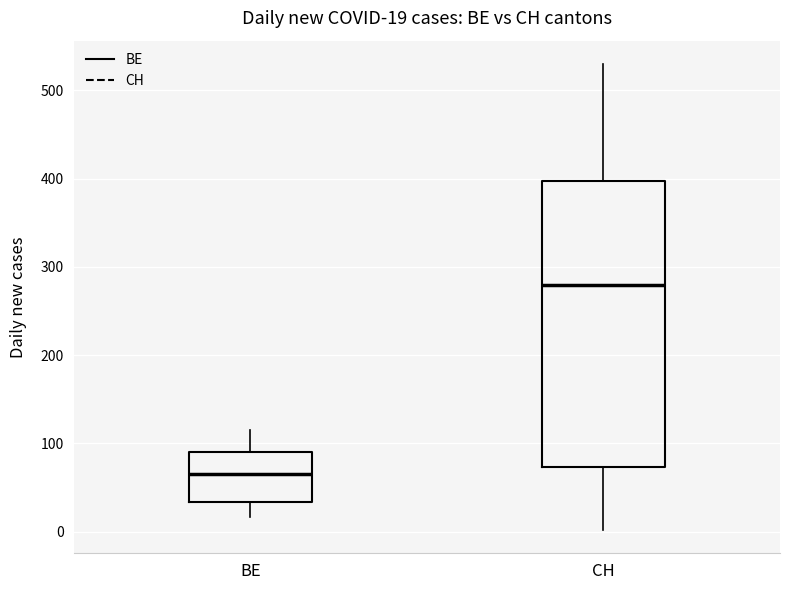

Which box is the tallest, from its lower edge to its upper edge?

CH